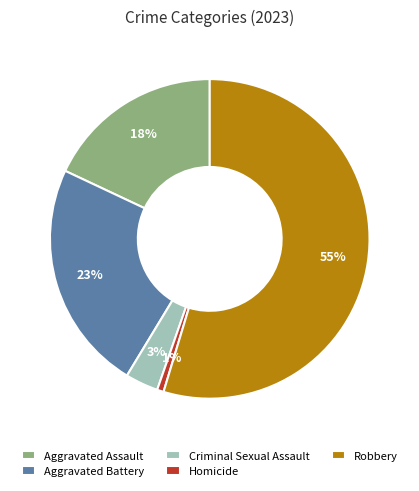

How many segments does this pie chart have?

5